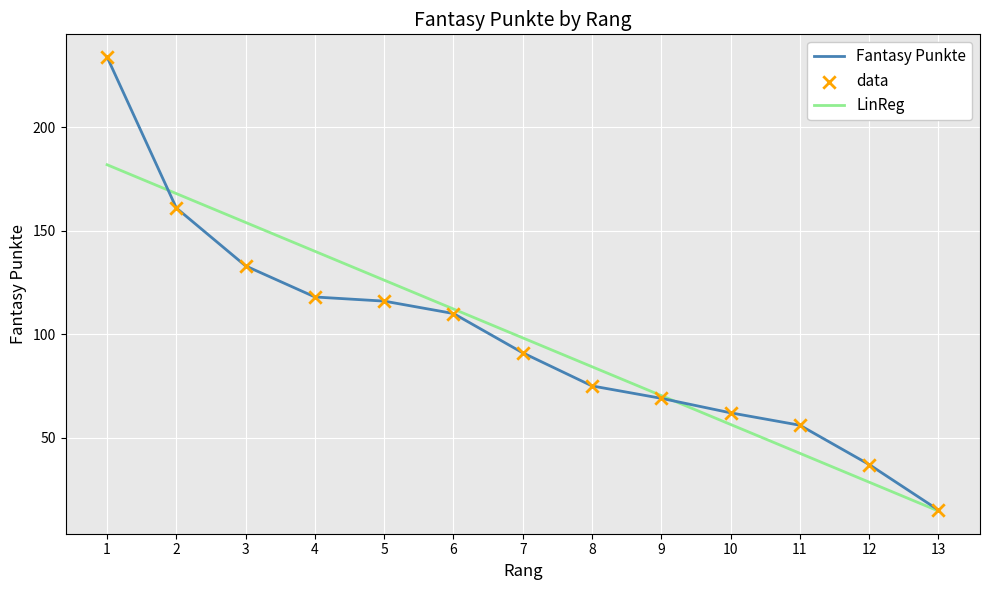

Which series has the widest spread of values?

Fantasy Punkte